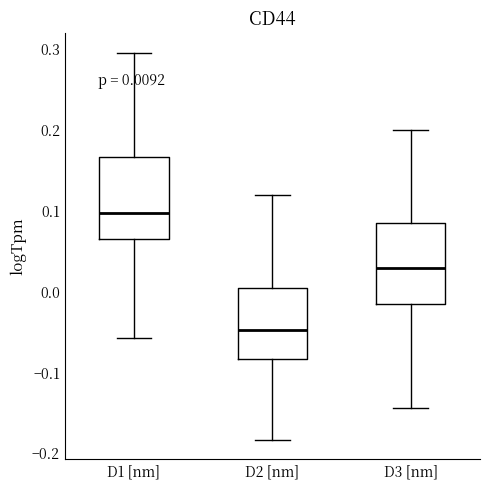

Which box's median line is the highest?

D1 [nm]